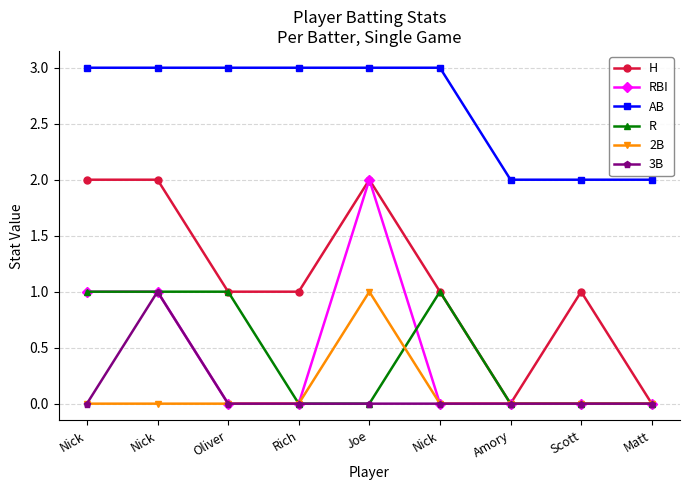

What is the average value of the H series?

1